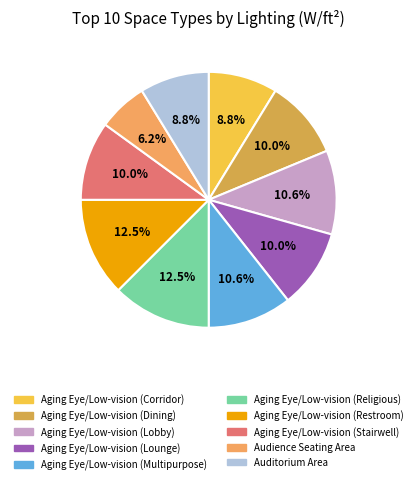

Count the number of slices in the pie.

10